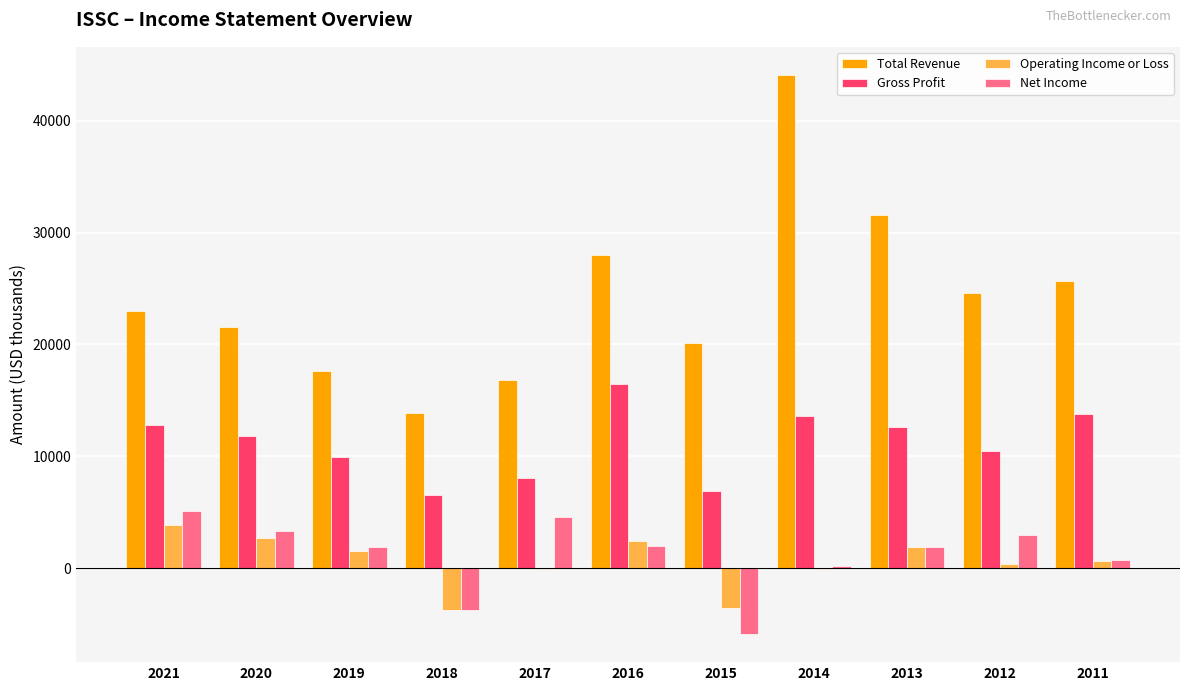

Are the bars horizontal?

No